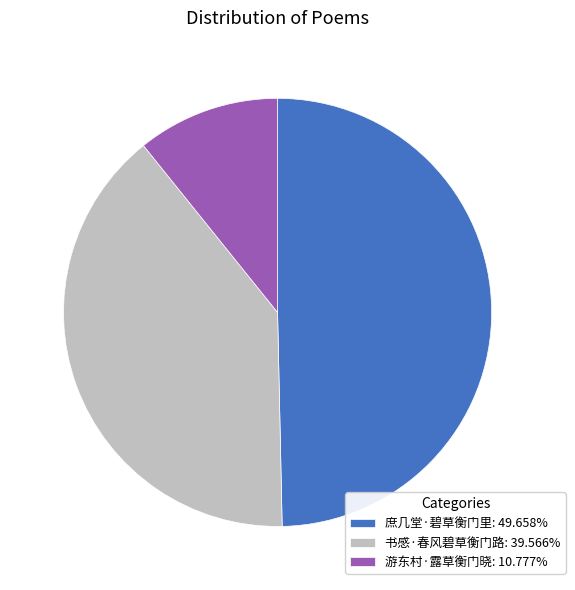

Does 庶几堂·碧草衡门里 account for over 50% of the chart?

No